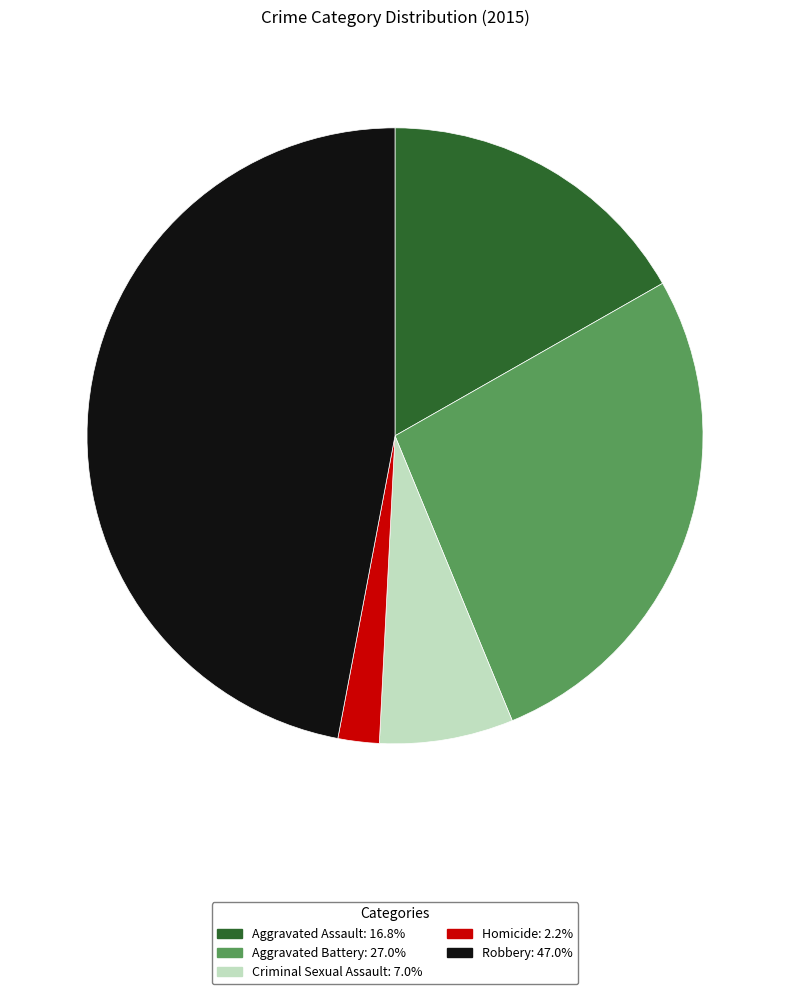

Does Robbery account for over 50% of the chart?

No